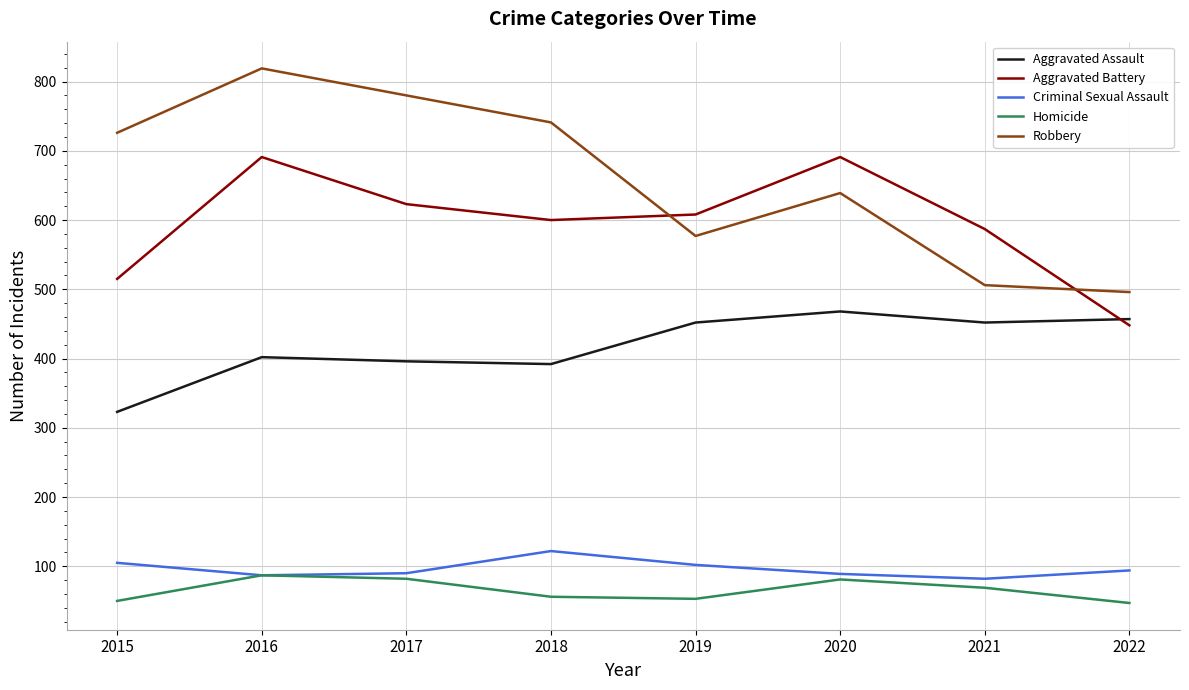

Which series has the largest range (max minus min)?

Robbery